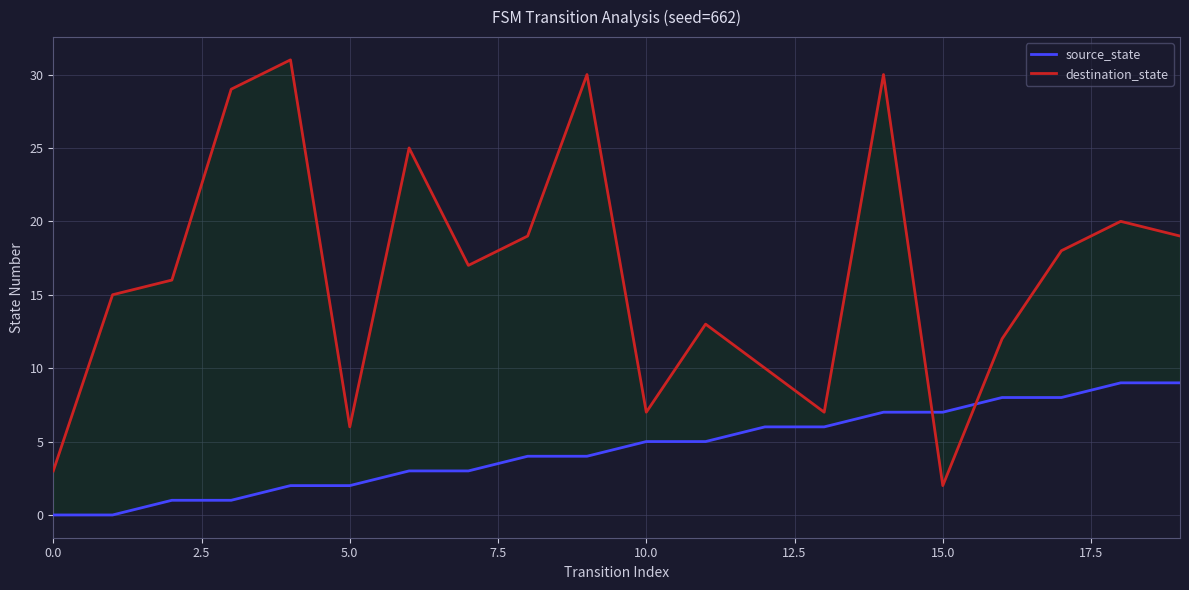

Which series has the widest spread of values?

destination_state